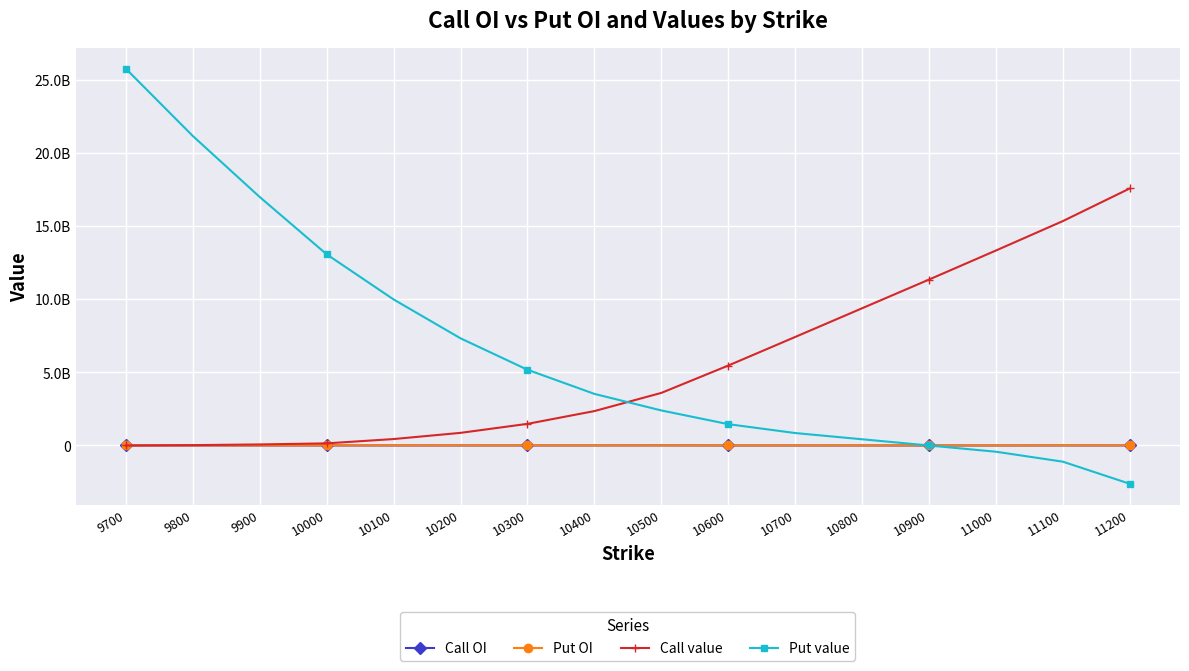

What is the value of the Call OI point at the 9th from the left?

6250875